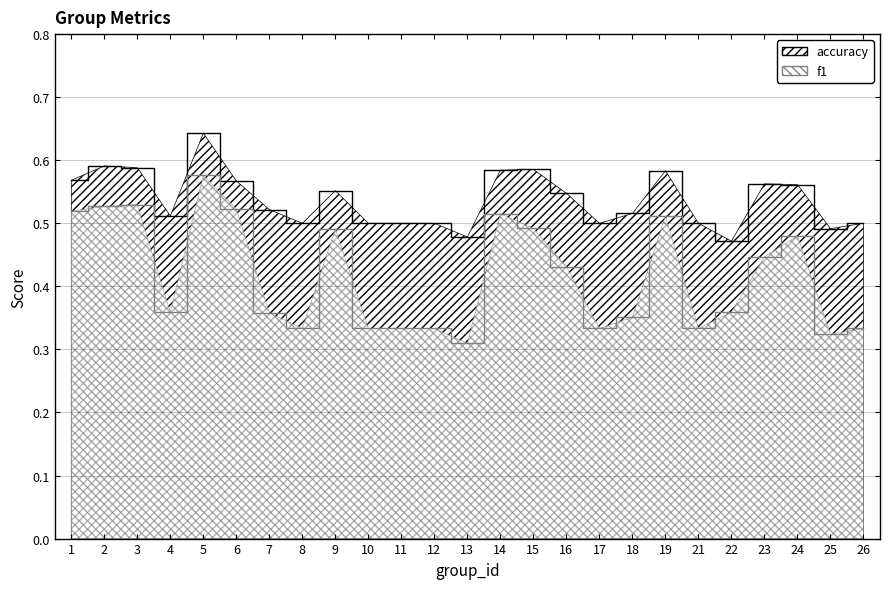

Does the chart display data point markers on the line(s)?

No